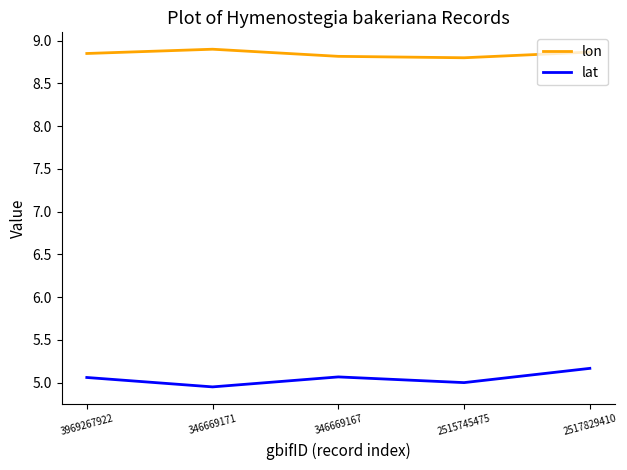

List the series in order of their overall mean, highest first.

lon, lat